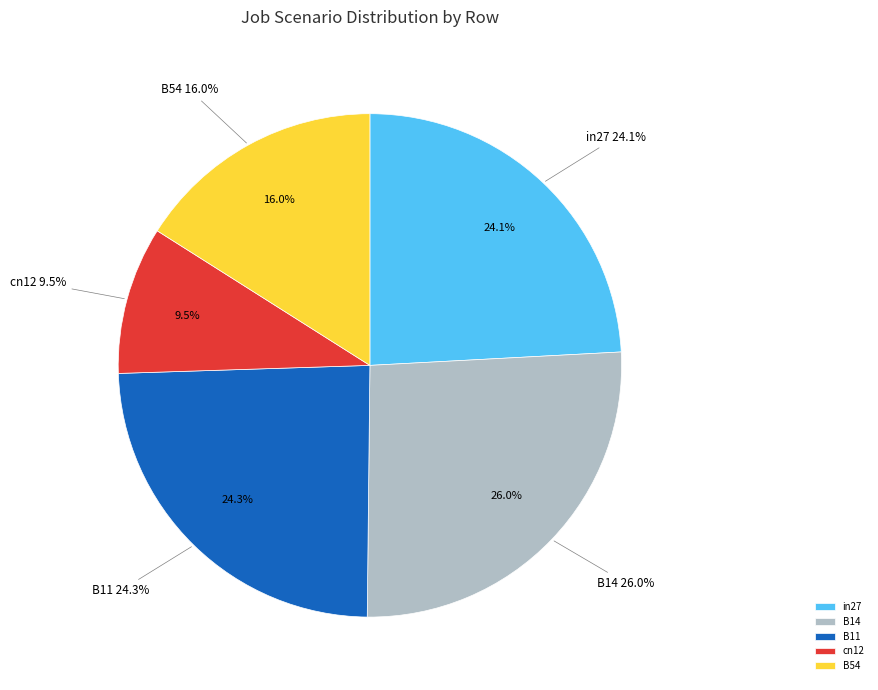

To the nearest percent, what is the difference between the cn12 and in27 slice percentages?

15%